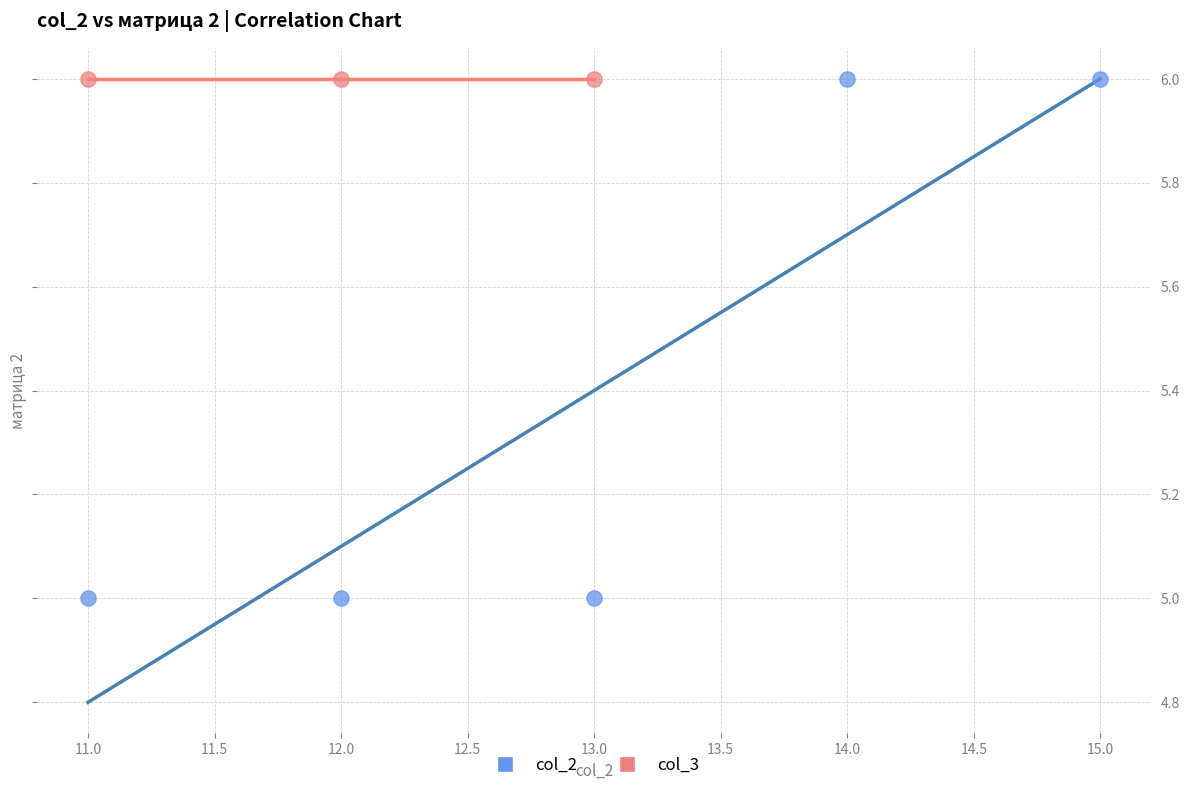

Which series contains the lowest Y value?

col_2